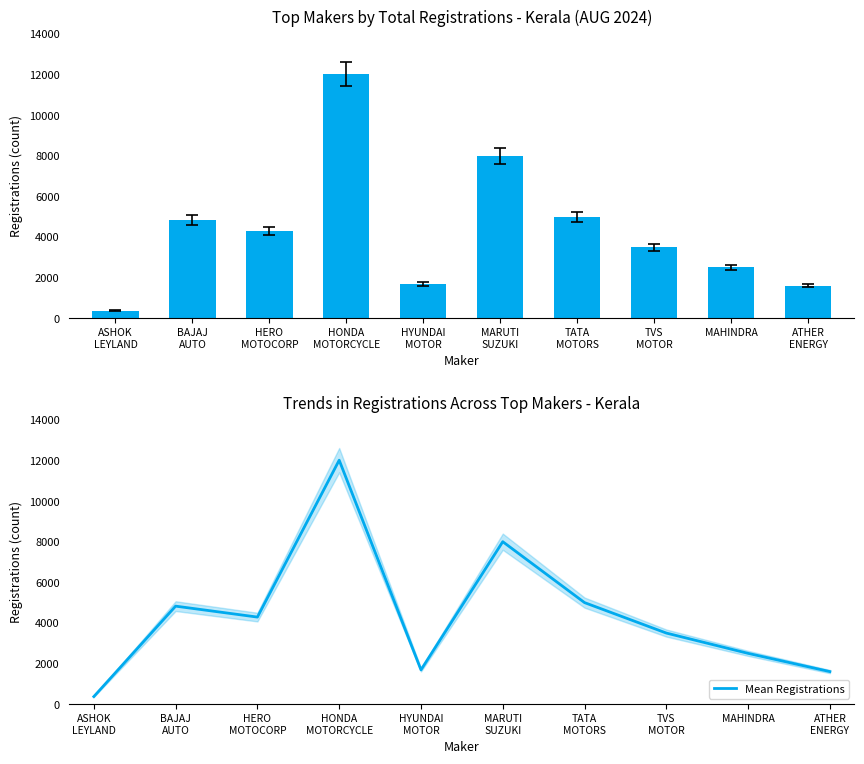

What position from the left is TATA
MOTORS?

7